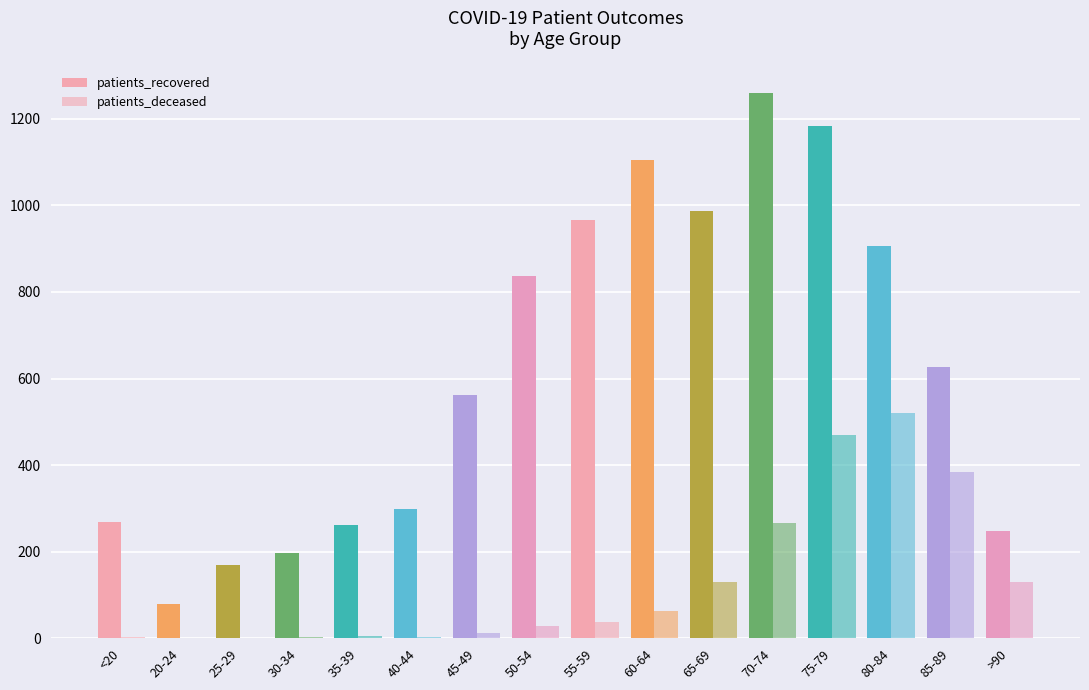

At 30-34, list the series in order from largest to smallest.

patients_recovered, patients_deceased